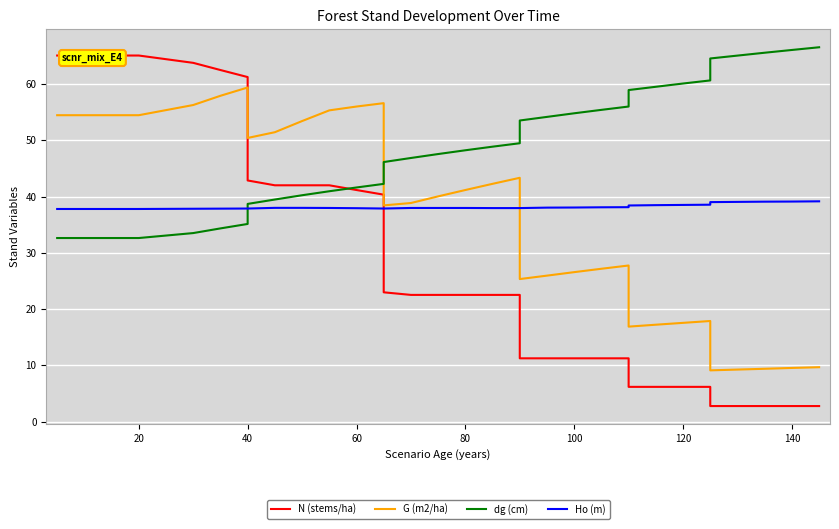

The N (stems/ha) series shows 28.5 at 20. True or false?

False